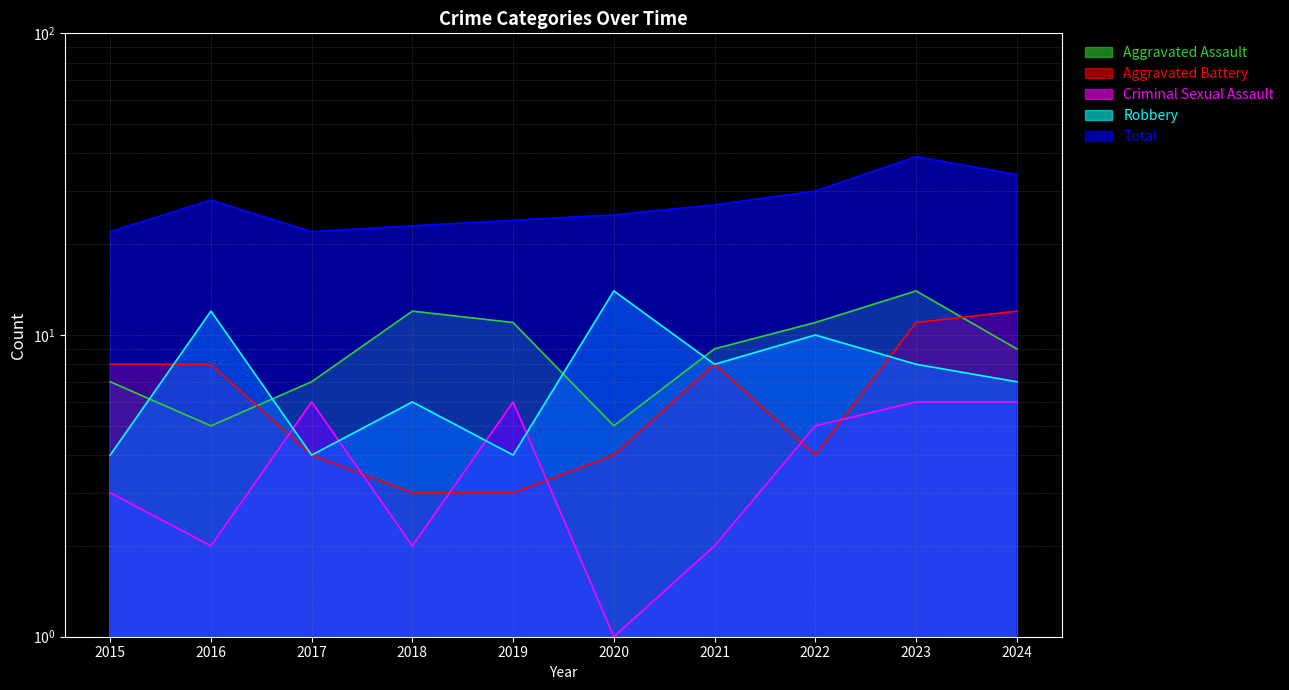

List the series in order of their peak value, lowest first.

Criminal Sexual Assault, Aggravated Battery, Aggravated Assault, Robbery, Total